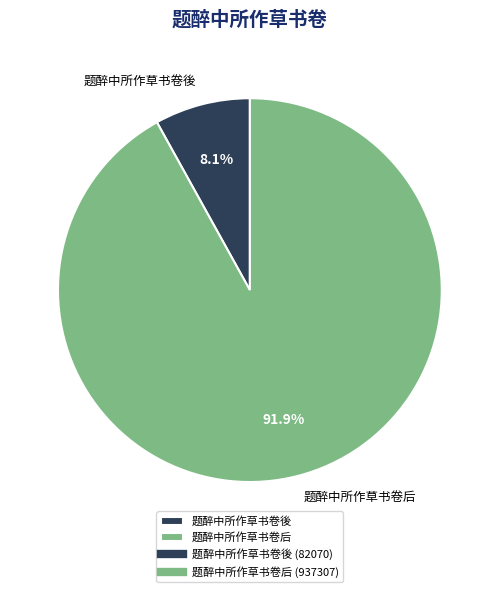

To the nearest percent, what is the difference between the largest and smallest slice percentages?

84%